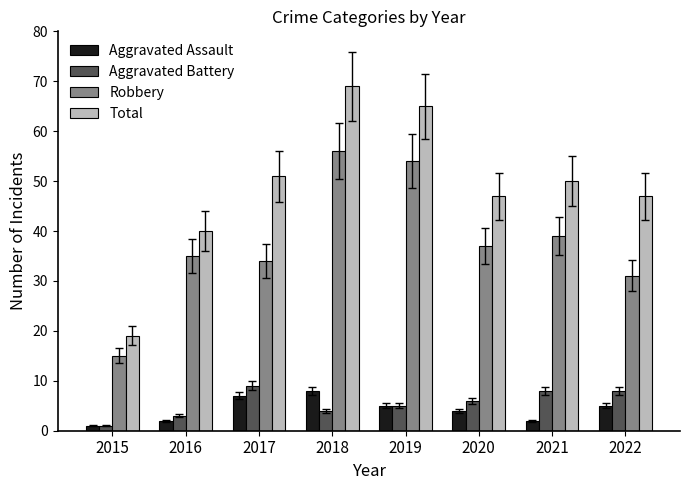

What is the sum of all Total values?

388